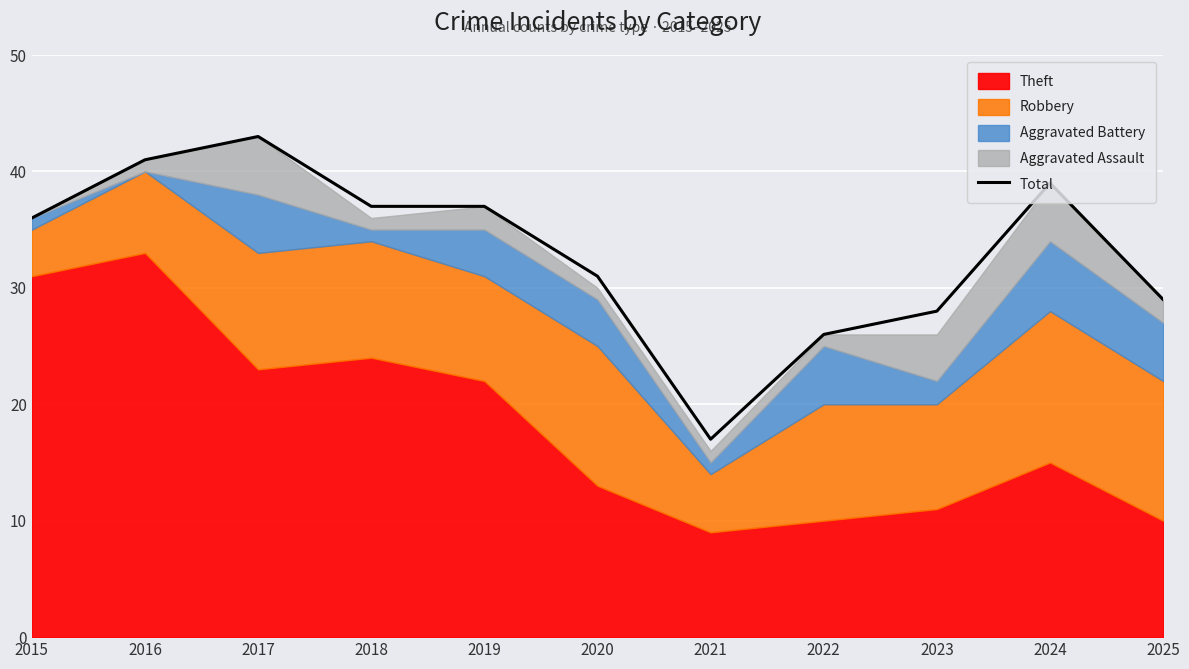

True or false: the data shows 10 at 2025.

False